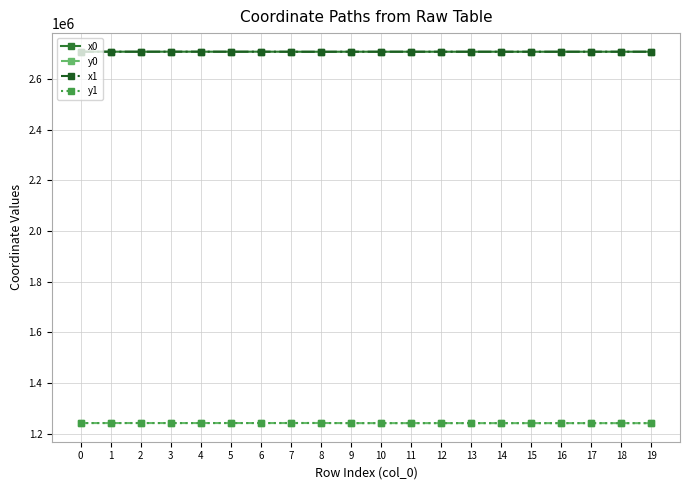

What is the difference between the highest and lowest values at 2?

1467085.6